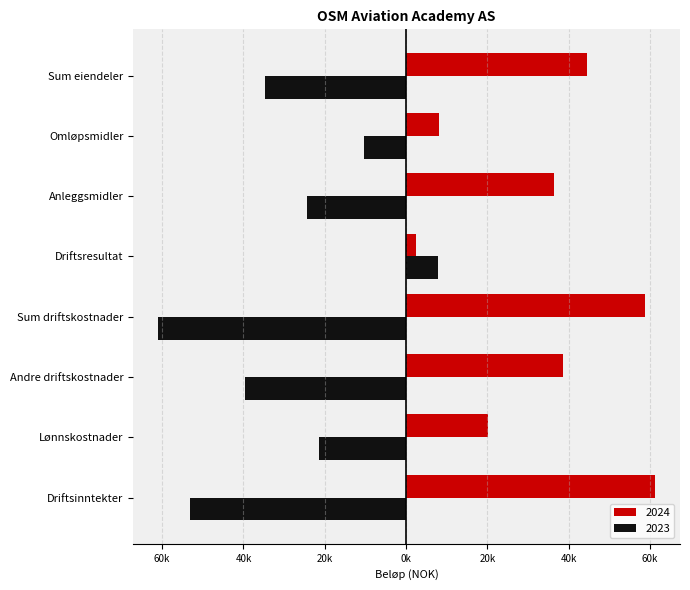

Where does the 2024 series first go above 38487?

Driftsinntekter